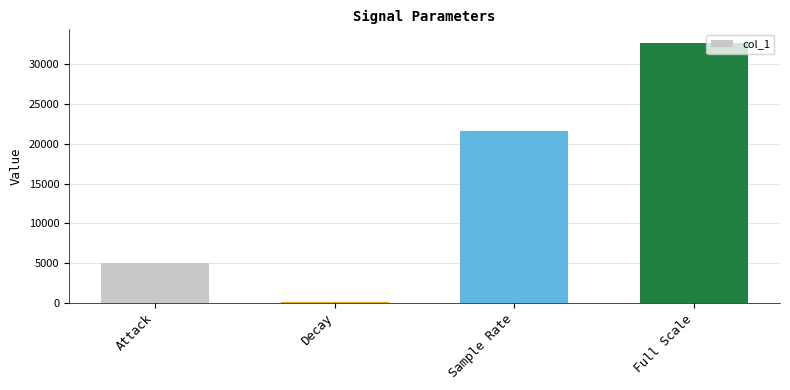

The value at Sample Rate is 37024. True or false?

False